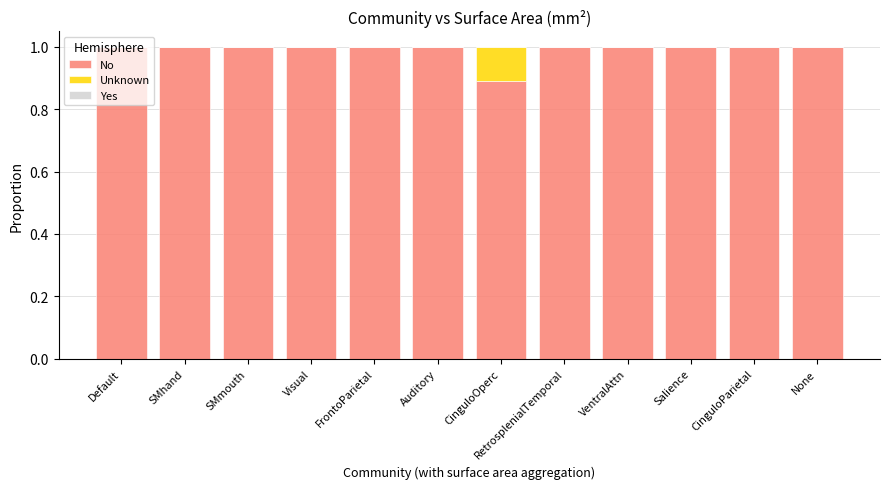

What is the sum of all No values?

11.9